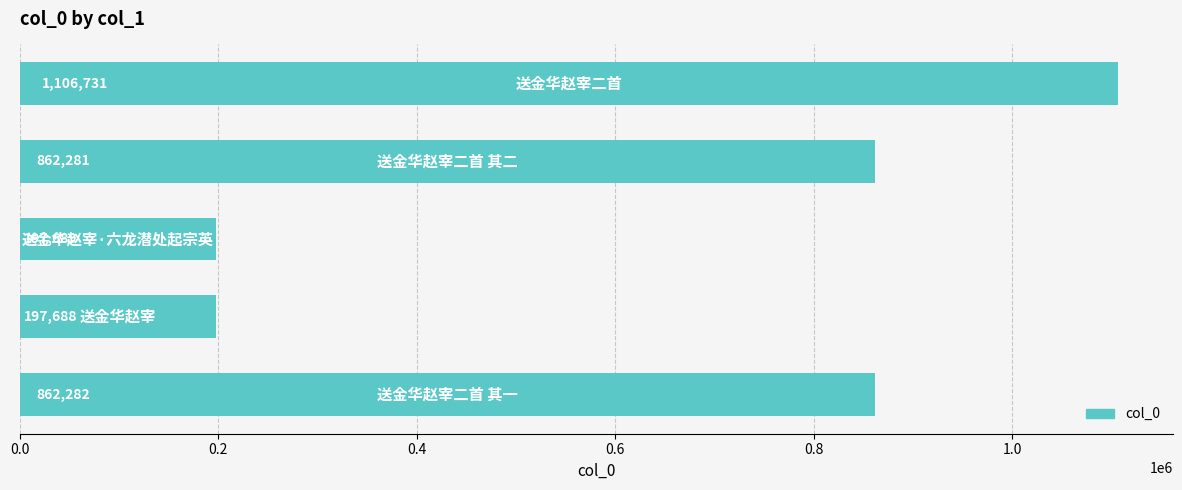

What is the difference between the maximum and minimum values?

909043